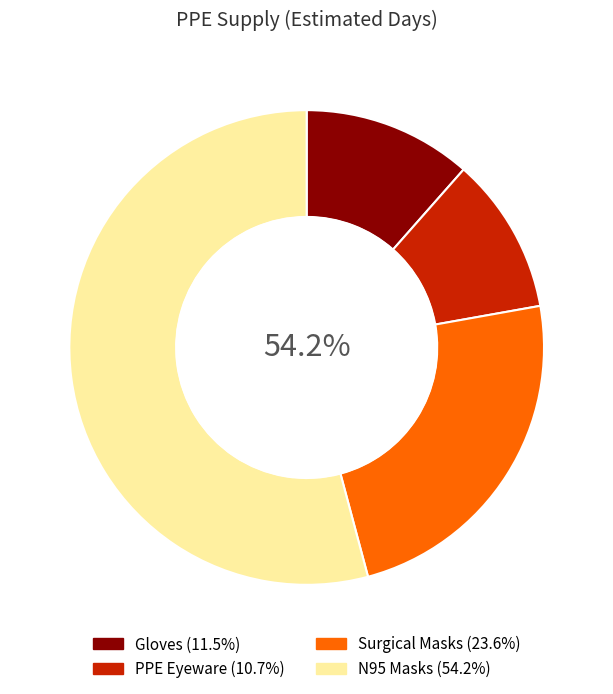

To the nearest percent, what is the difference between the PPE Eyeware and Surgical Masks slice percentages?

13%